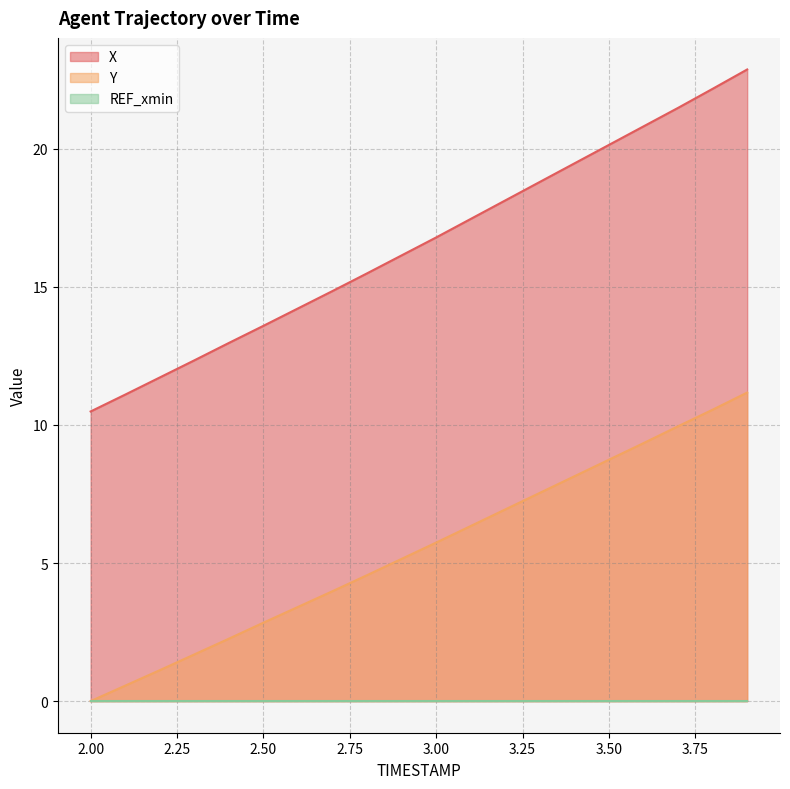

Which label corresponds to the largest value in the chart?

3.9